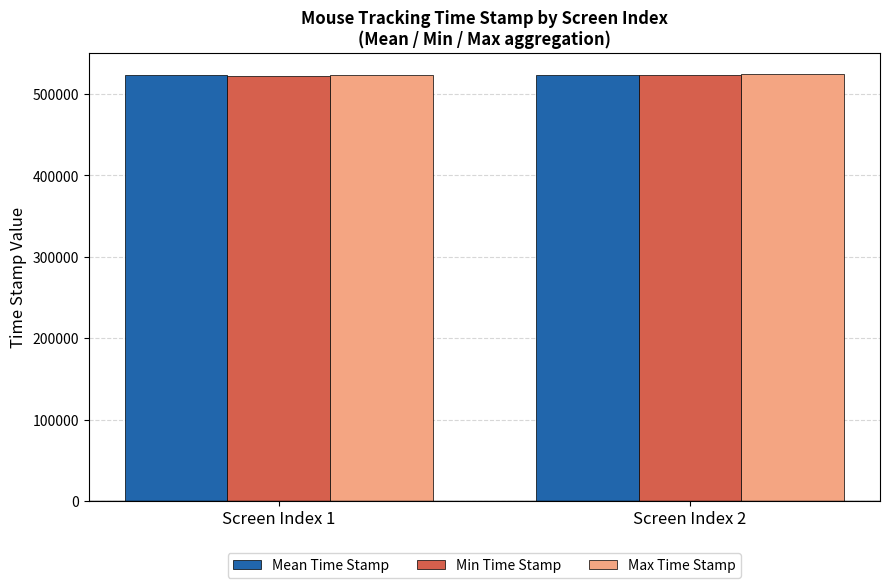

What is the total value across all series at Screen Index 2?

1571786.6